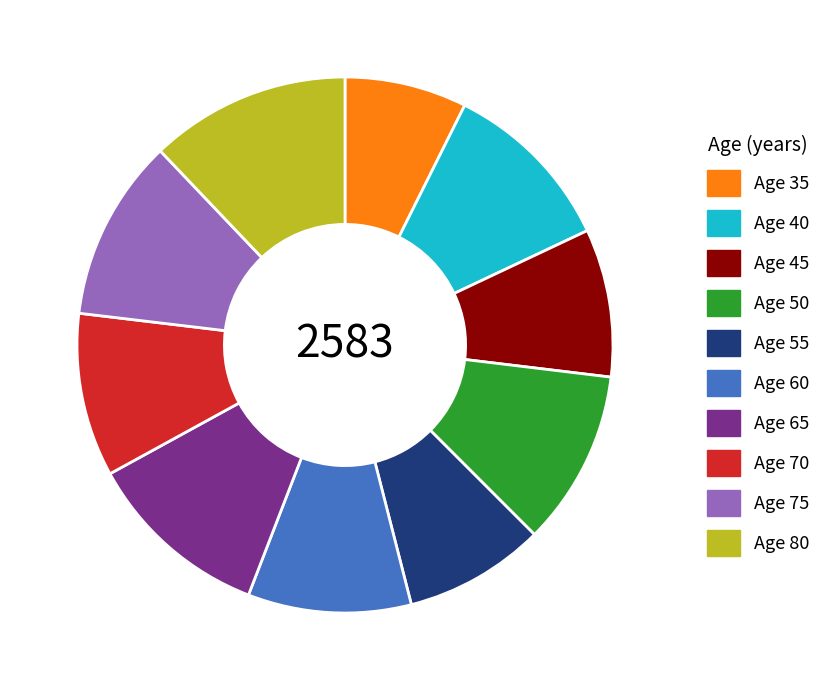

Does any single category account for the majority?

No